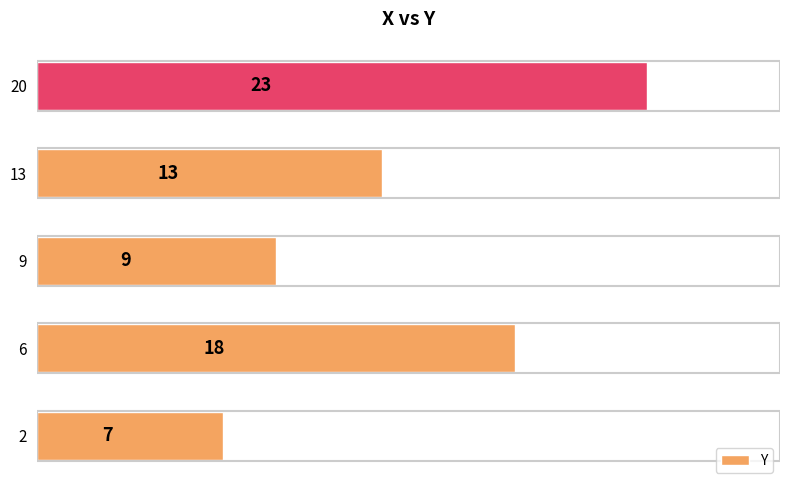

Reading top to bottom, transcribe all the data shown in this chart.

23	13	9	18	7